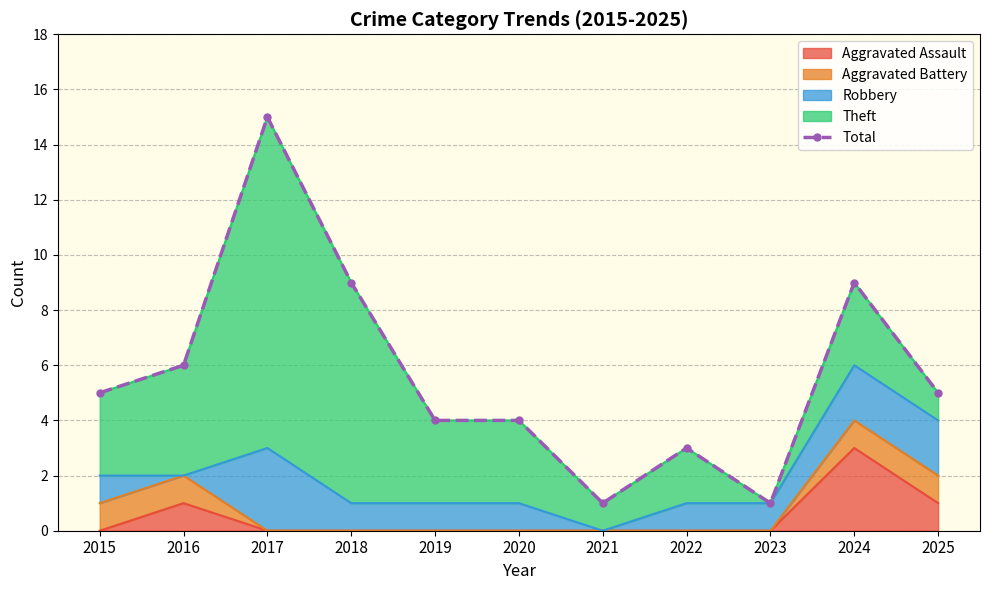

Reading left to right, list all the values displayed in this chart.

2015=5	2016=6	2017=15	2018=9	2019=4	2020=4	2021=1	2022=3	2023=1	2024=9	2025=5